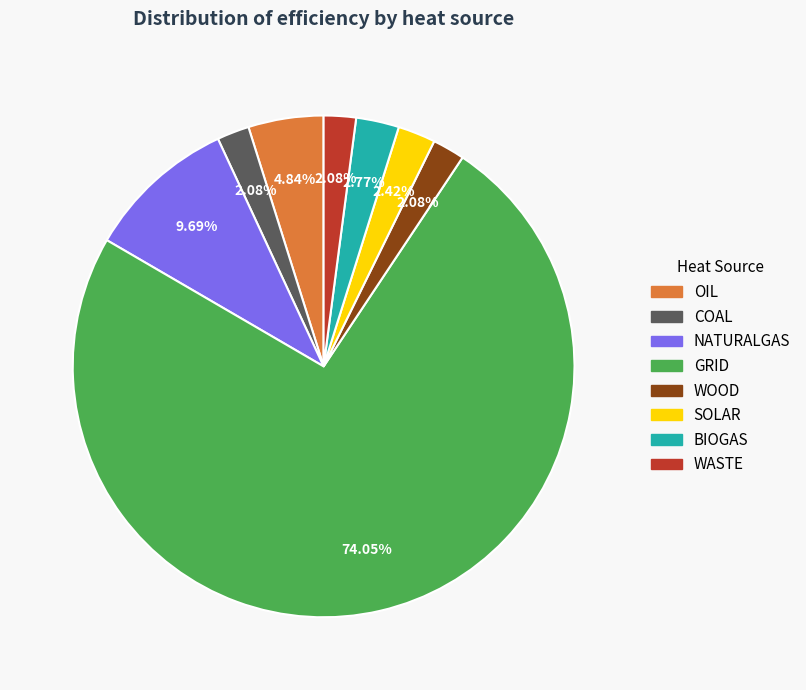

To the nearest percent, what portion does WASTE represent?

2%